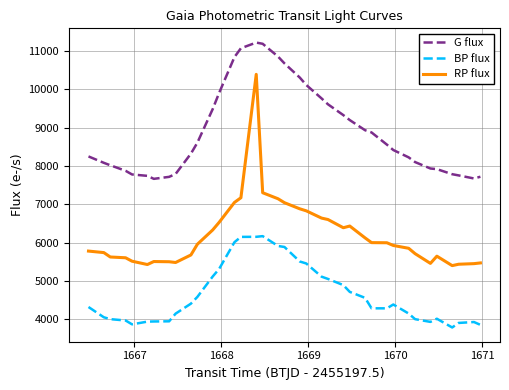

True or false: RP flux and G flux cross at least once.

False